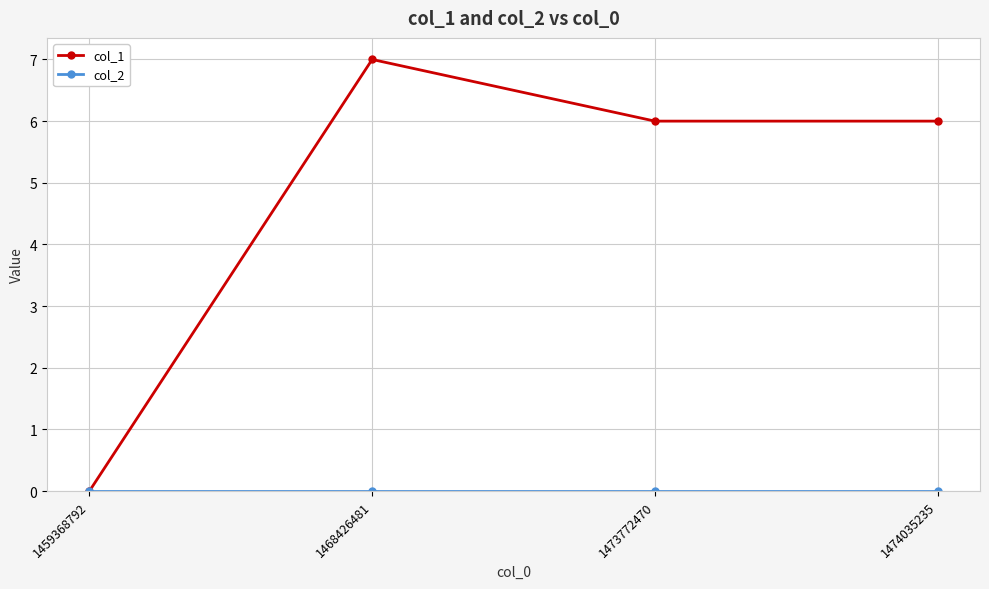

Is it true that col_1 equals 0 at 1459368792?

True